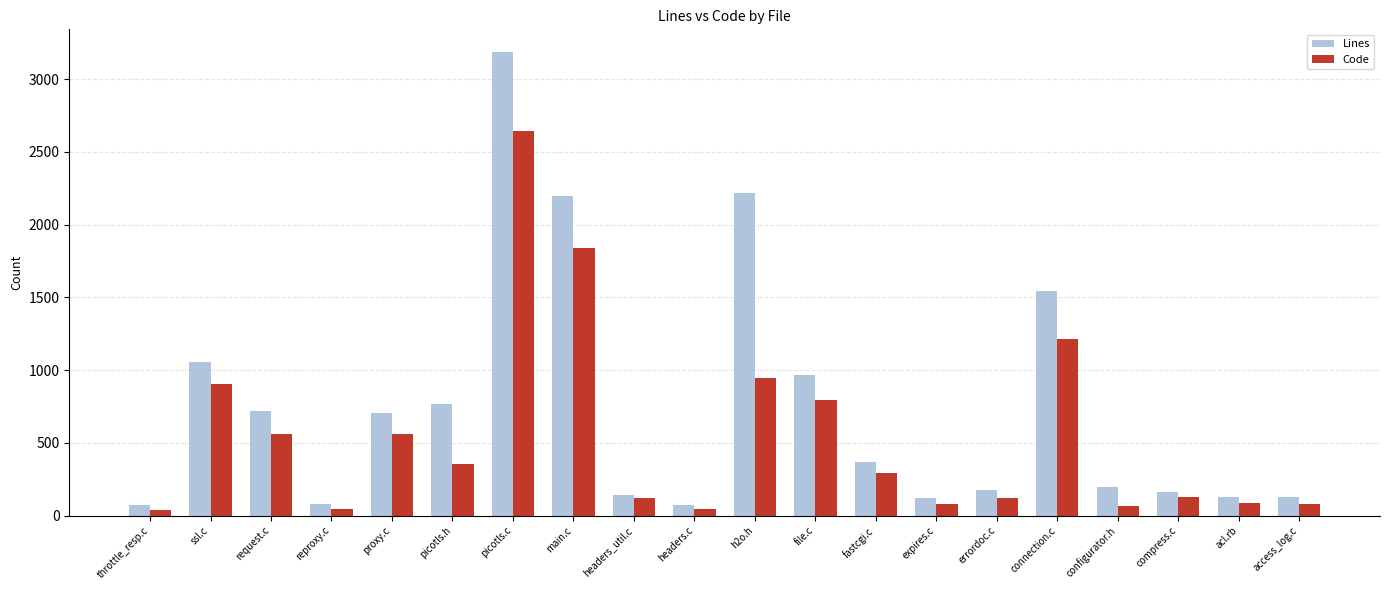

Is the value of Code at reproxy.c greater than the value of Lines at connection.c?

No